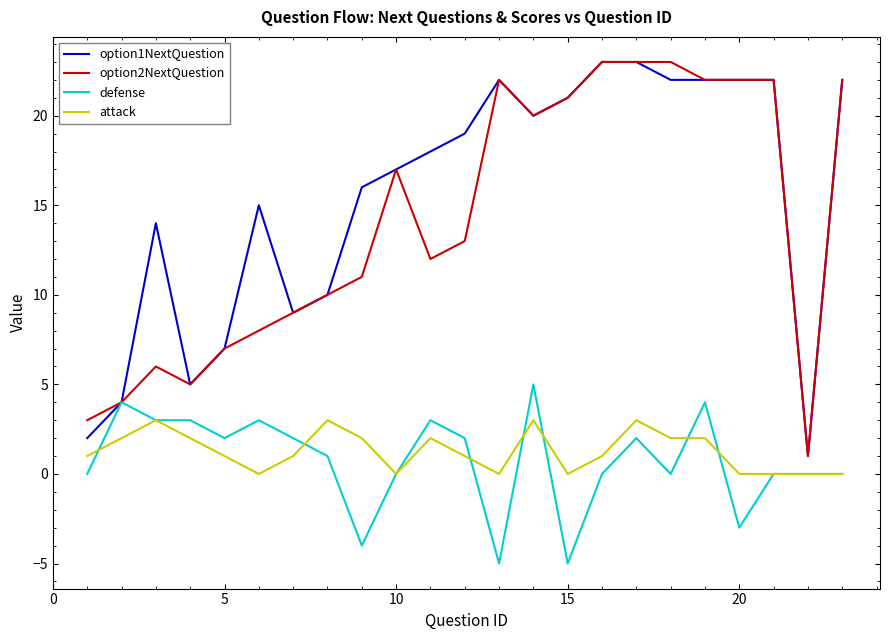

True or false: option2NextQuestion and attack cross at least once.

False